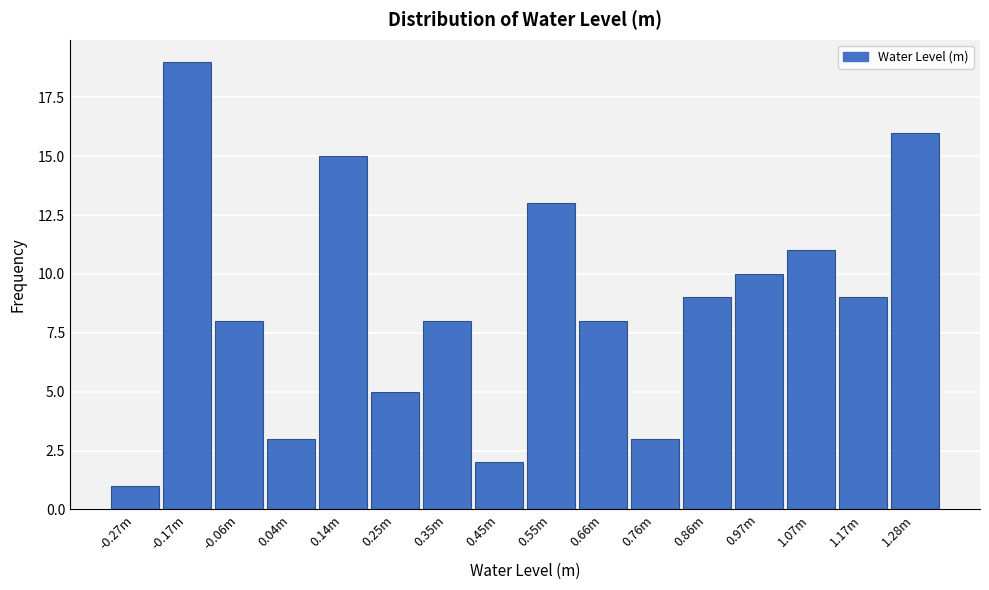

Reading left to right, extract all data points from this chart.

1	19	8	3	15	5	8	2	13	8	3	9	10	11	9	16